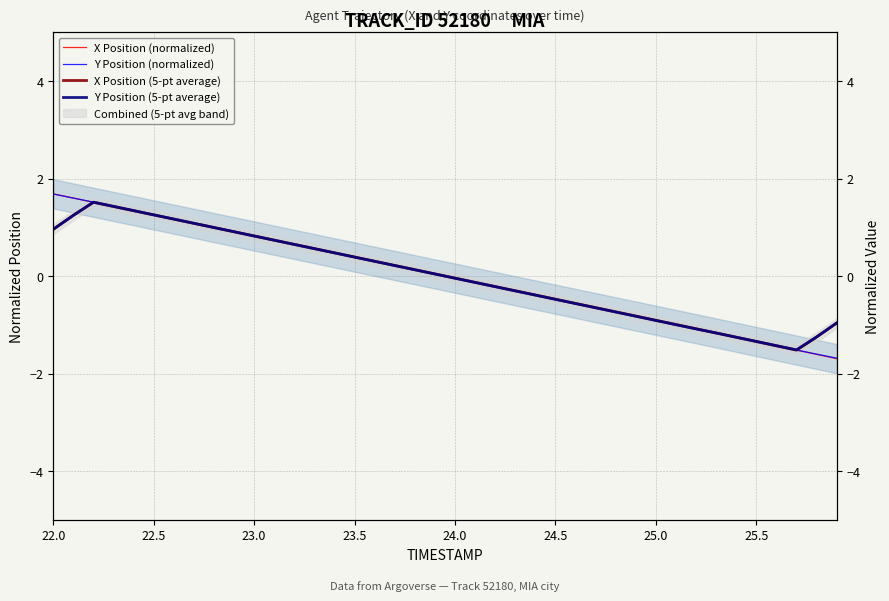

Which label corresponds to the largest value in the chart?

22.0